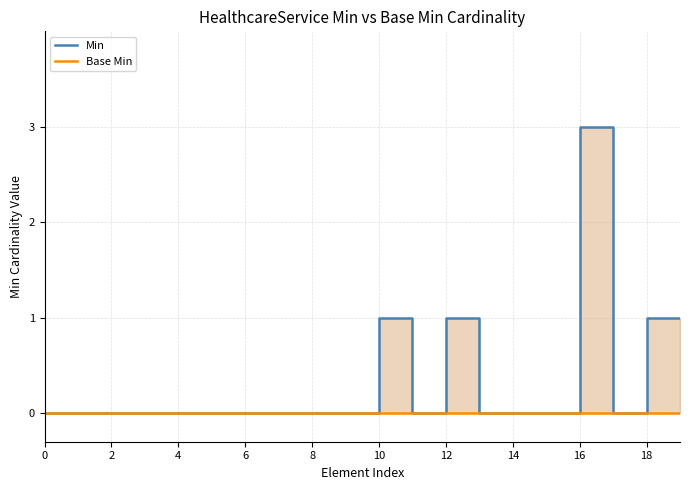

The value of Base Min at 6 is 0. True or false?

True